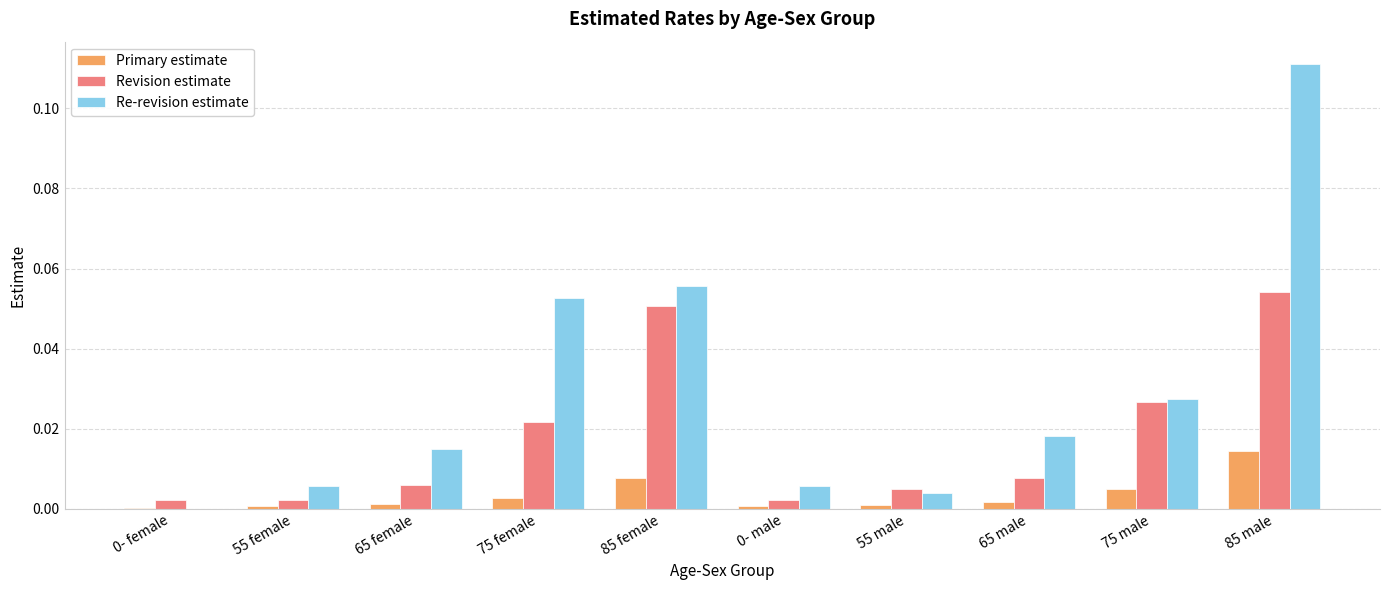

Which series has the widest spread of values?

Re-revision estimate